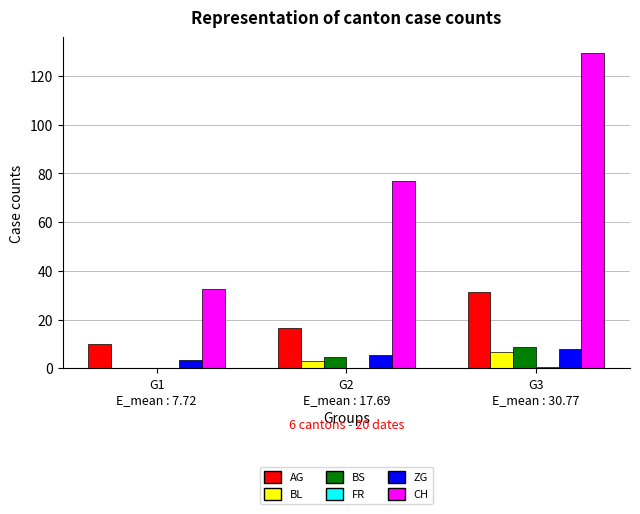

Which series has the largest total across all categories?

CH